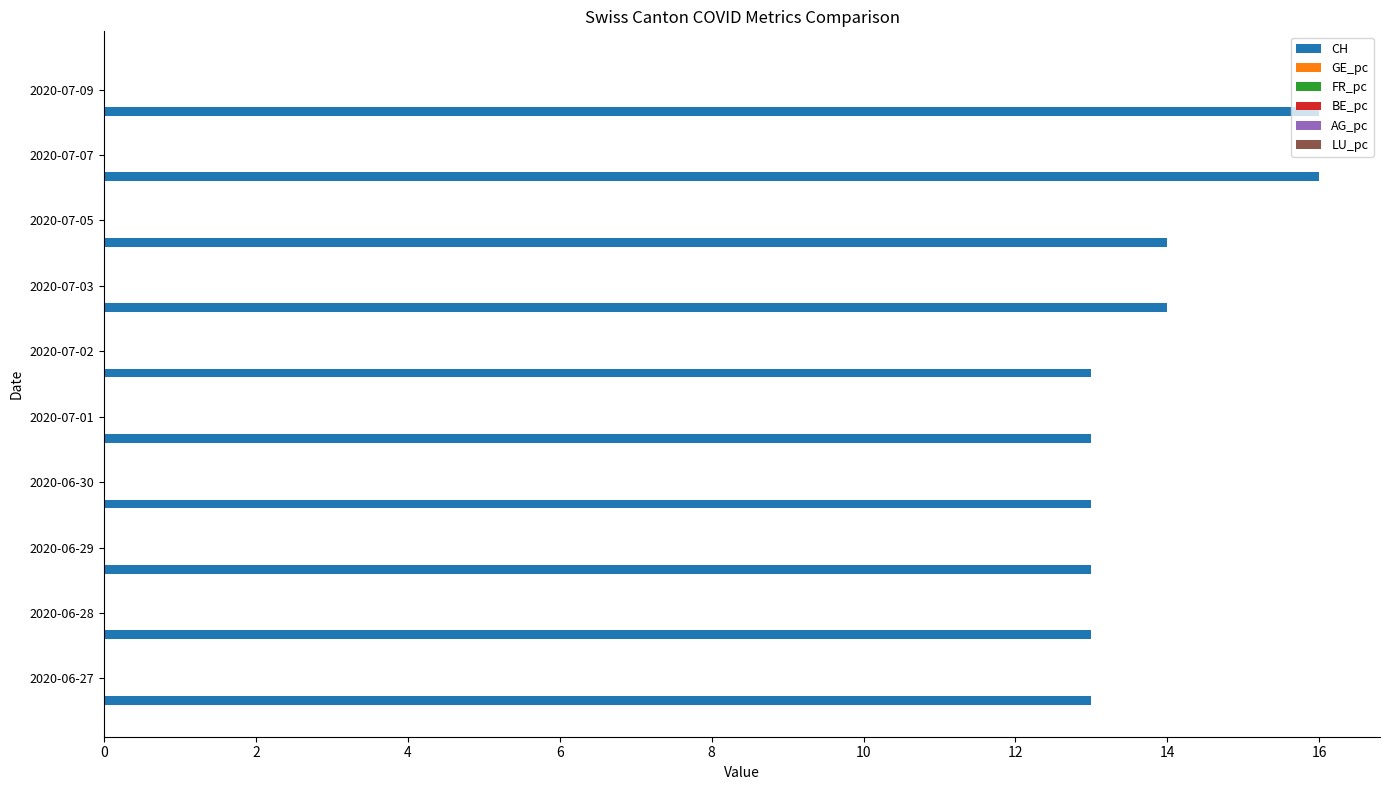

The CH series shows 4.0 at 2020-06-30. True or false?

False